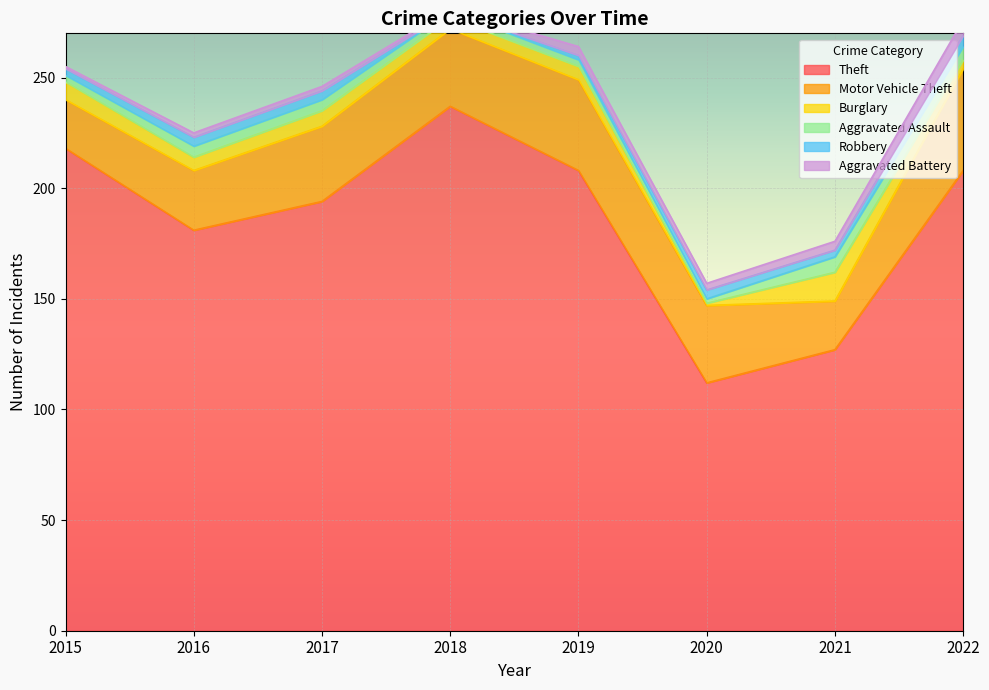

Which series has the largest range (max minus min)?

Theft